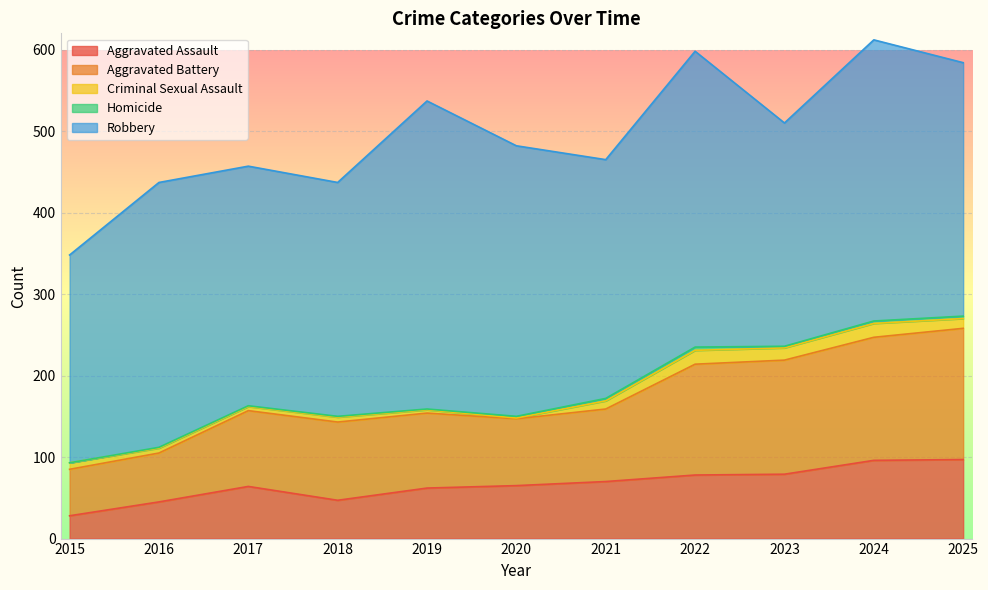

What is the difference between the maximum and minimum values in the Aggravated Battery series?

104